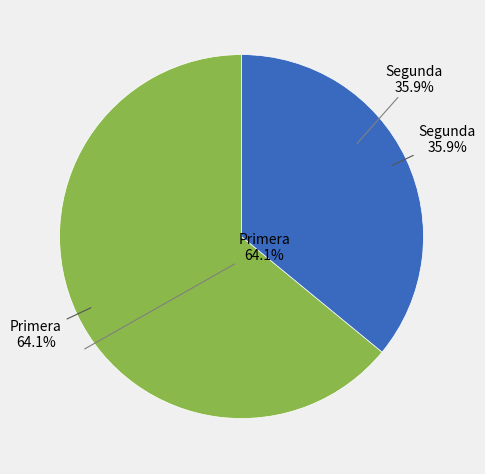

Is the sum of Segunda and Primera greater than half?

Yes